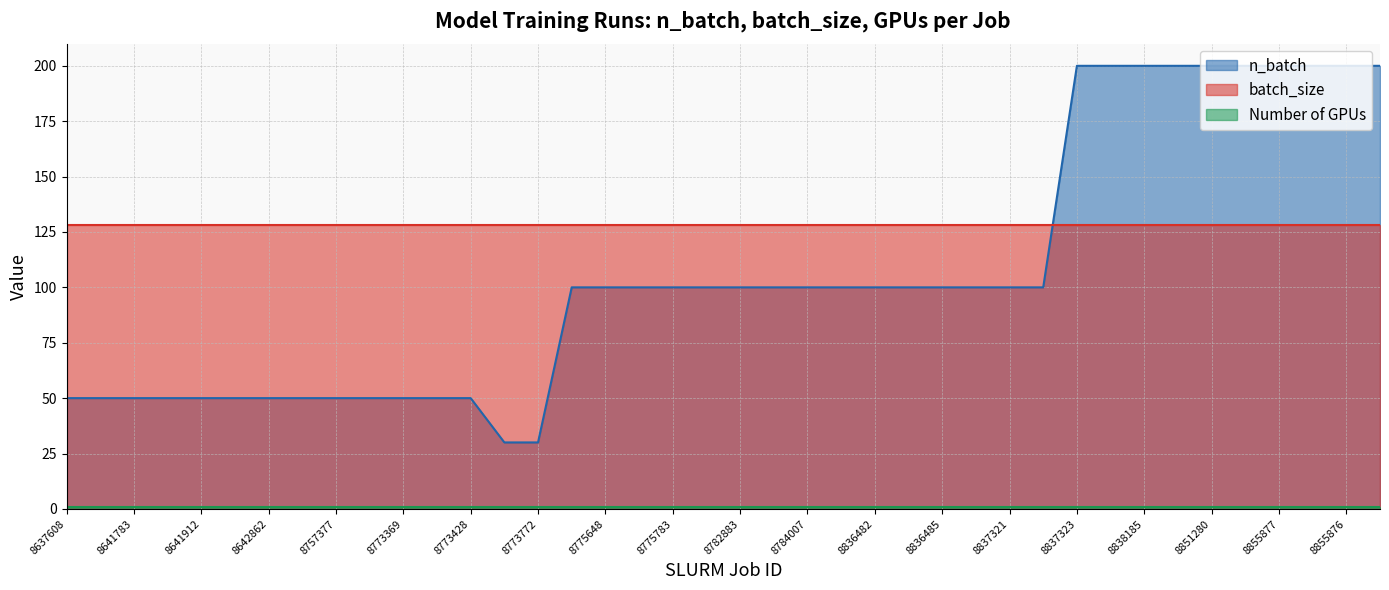

What position from the left is 8837319?

28